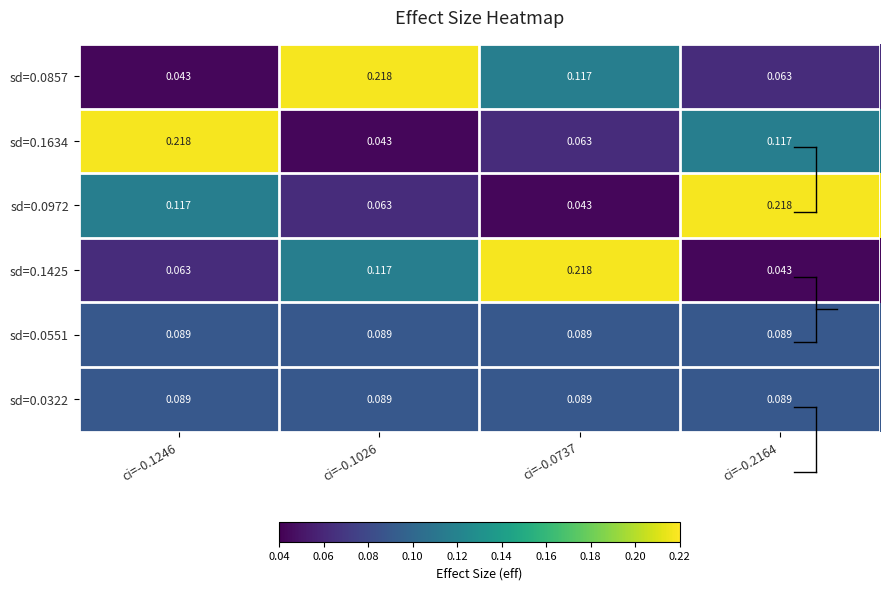

Count the number of categories in the chart.

4